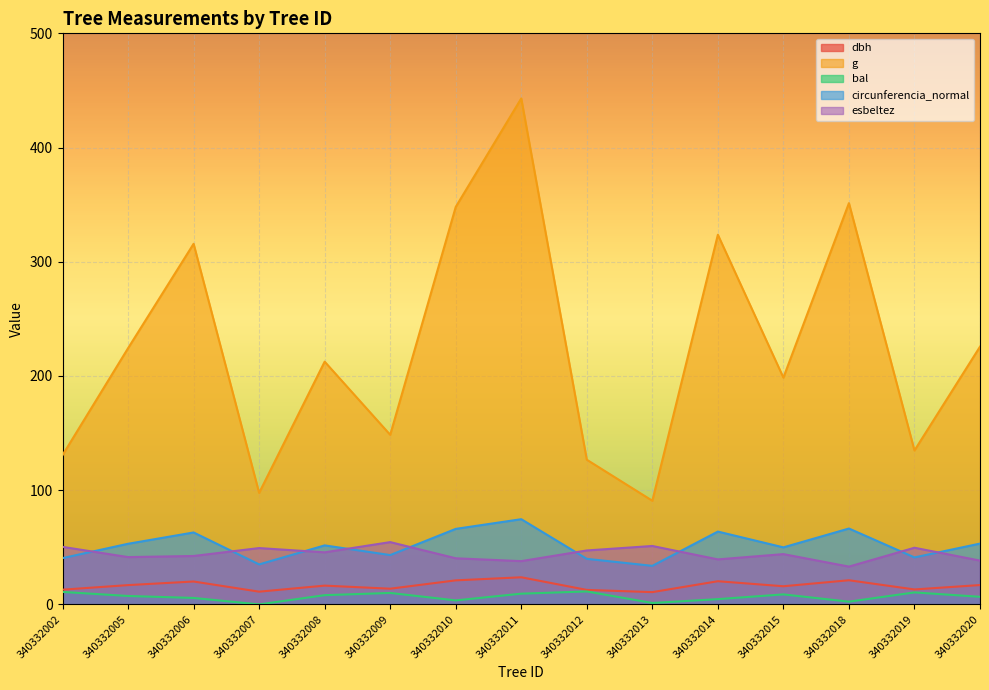

How many interior local peaks does the bal series have?

4